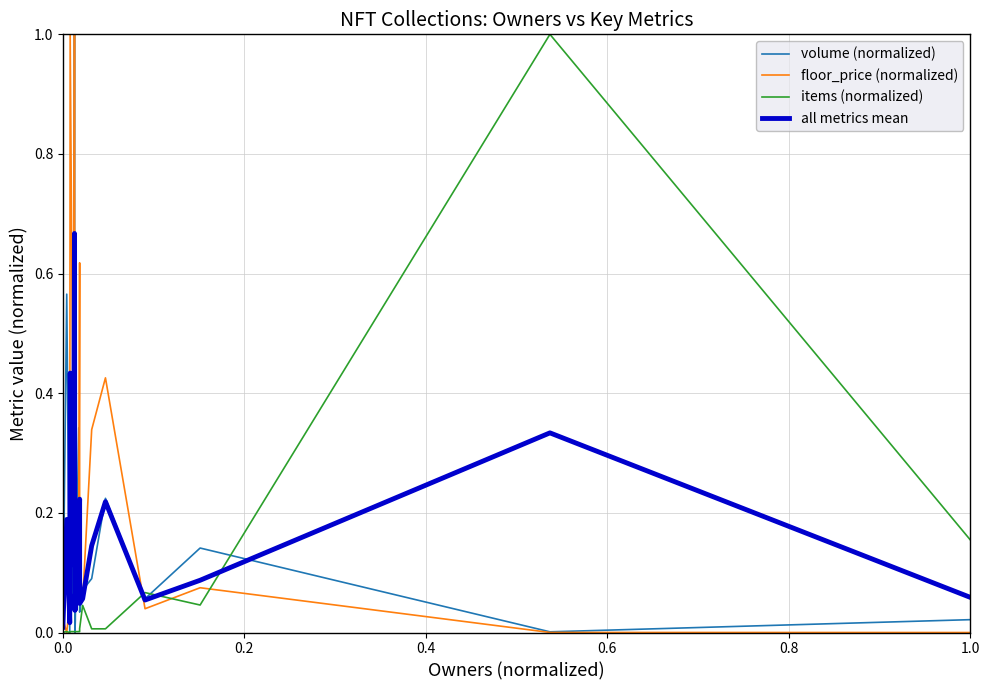

How many series are shown in this chart?

4